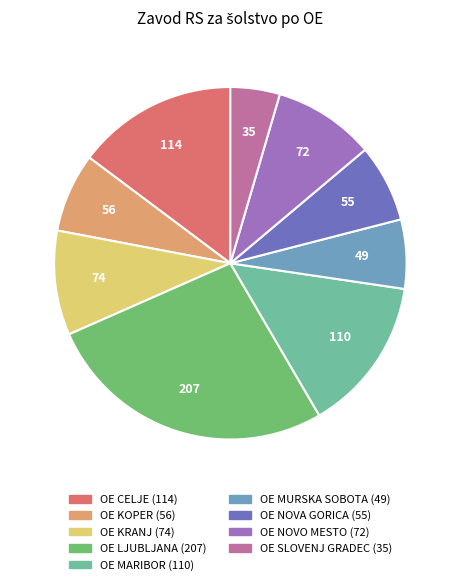

How many slices are in this pie chart?

9